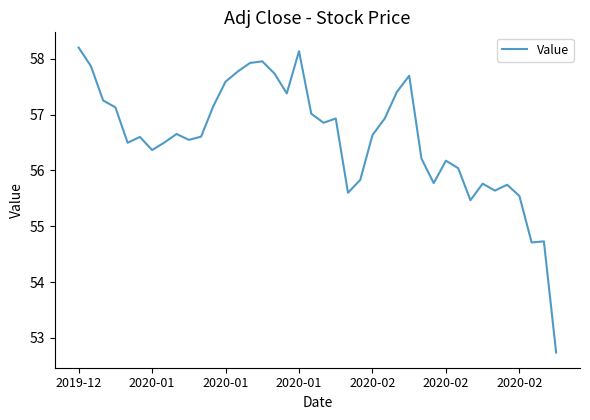

What is the minimum value shown in the chart?

52.7